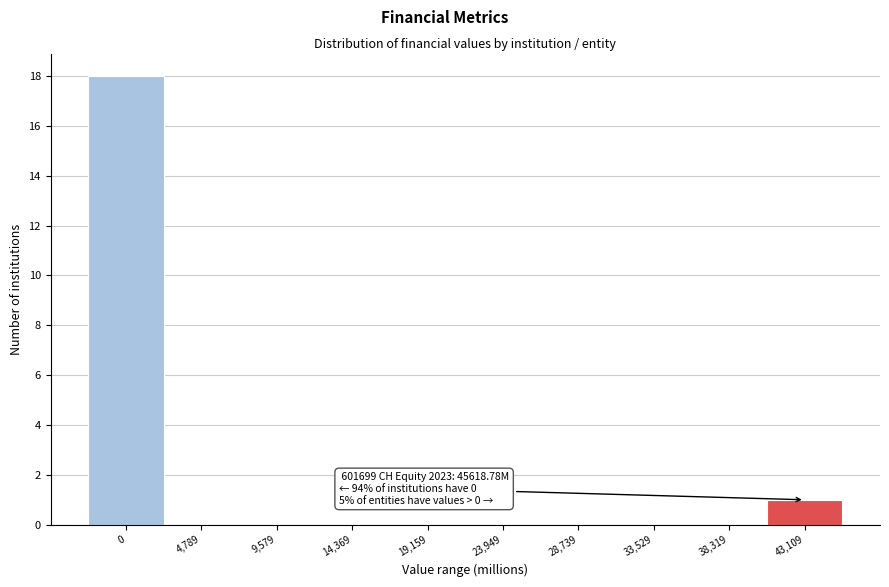

Reading left to right, what are all the values shown in this chart?

0=18	4,789=0	9,579=0	14,369=0	19,159=0	23,949=0	28,739=0	33,529=0	38,319=0	43,109=1